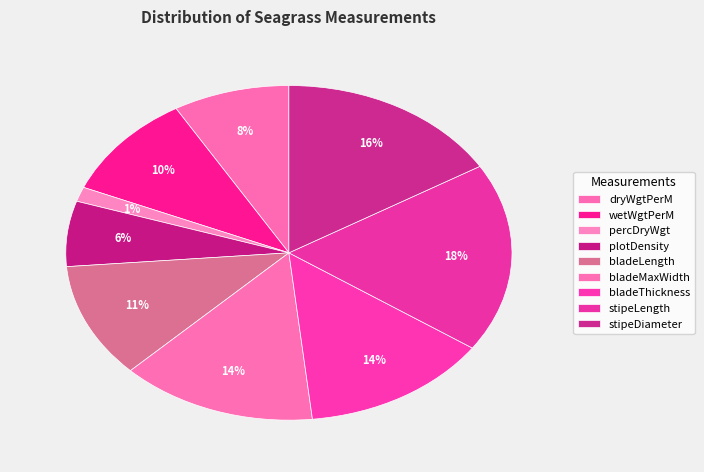

How many segments does this pie chart have?

9